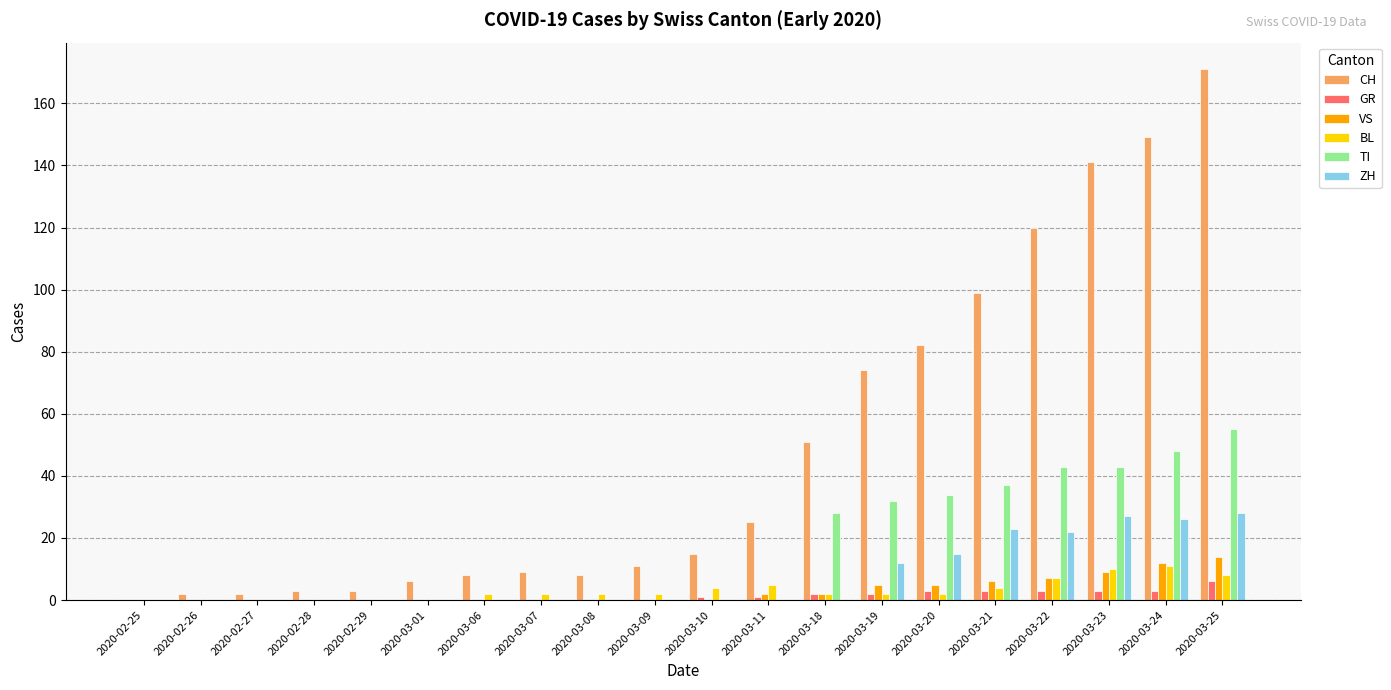

Count the number of data series in this chart.

6